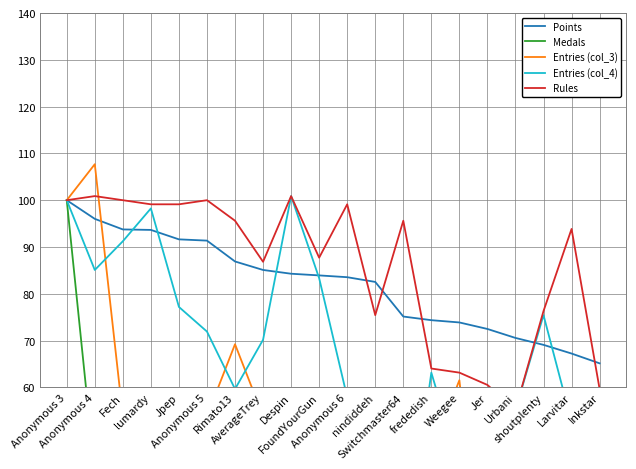

Which series has the widest spread of values?

Entries (col_3)